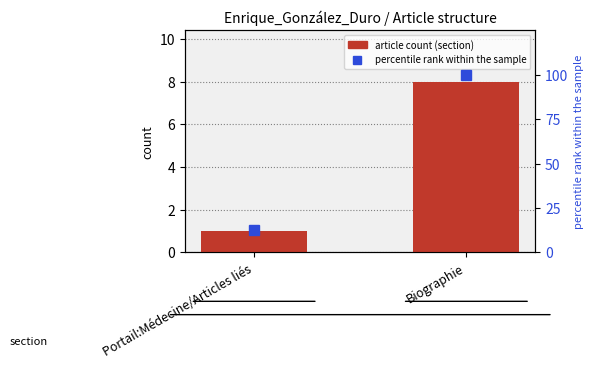

What is the maximum value for percentile rank within the sample?

100.0